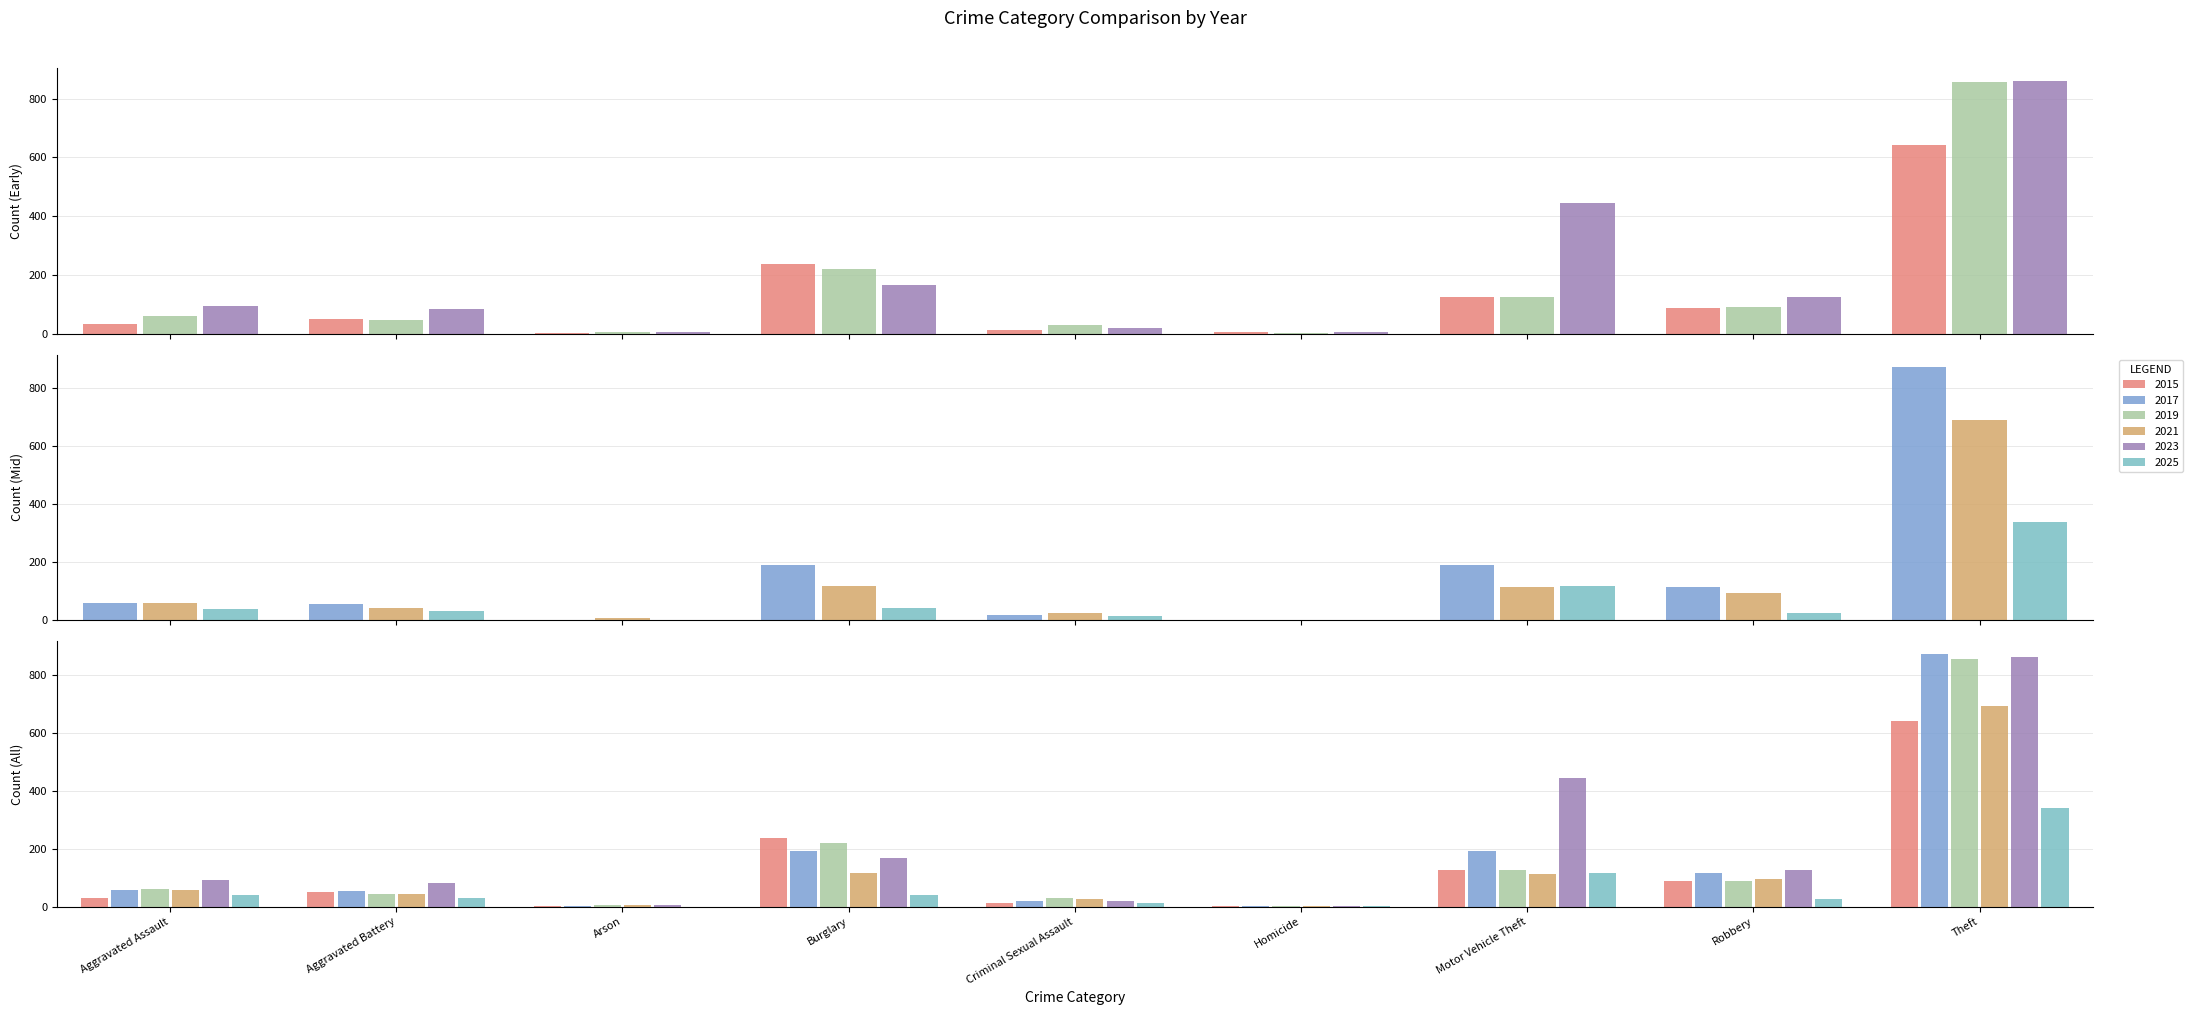

What is the minimum value for 2017?

1